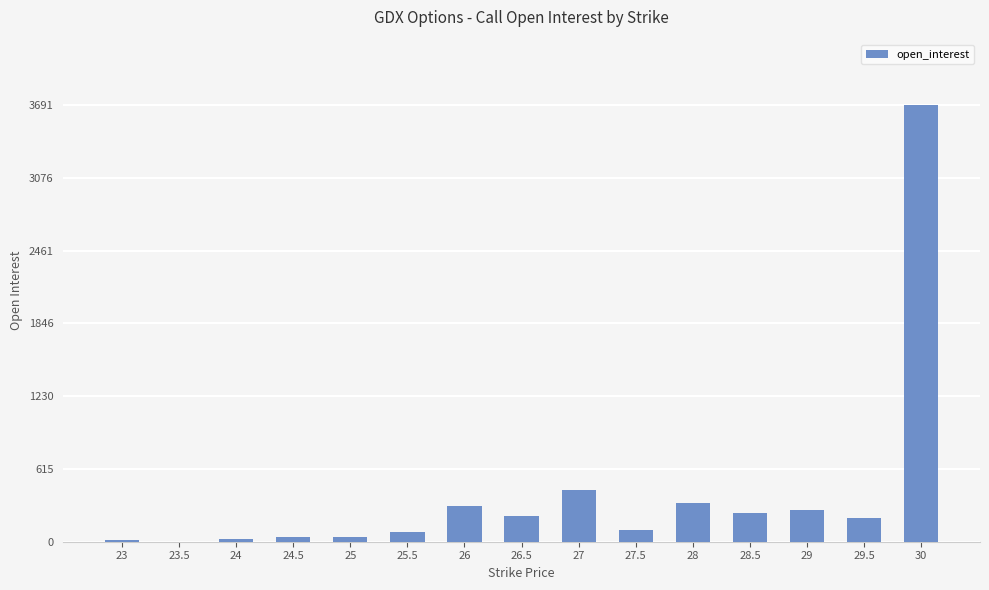

What is the greatest value displayed?

3691